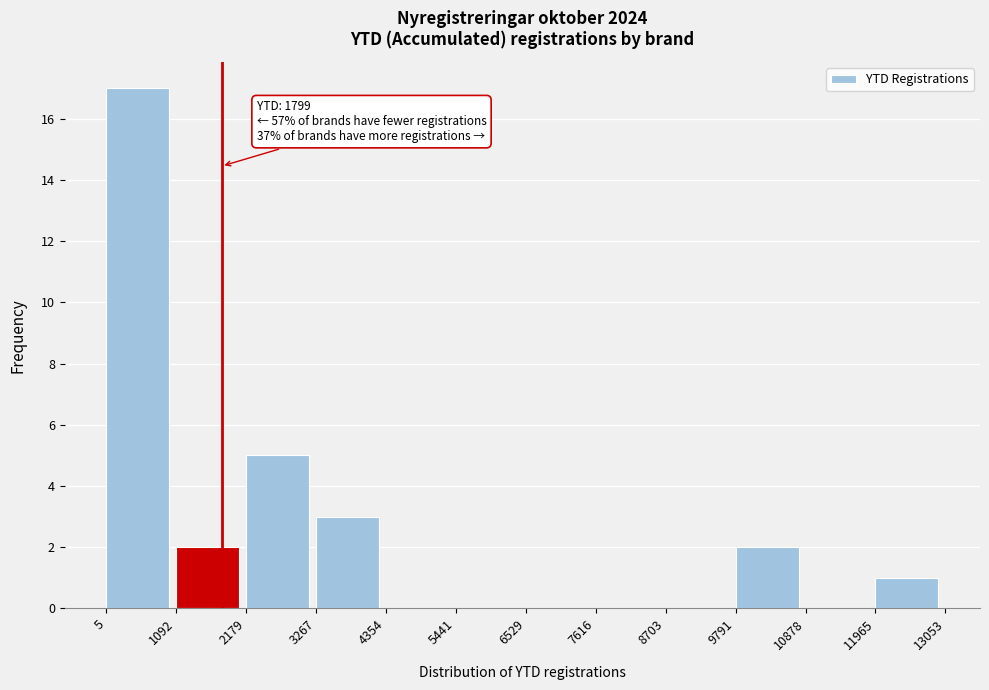

Which range on the x-axis has the tallest bar?

5 to 1092